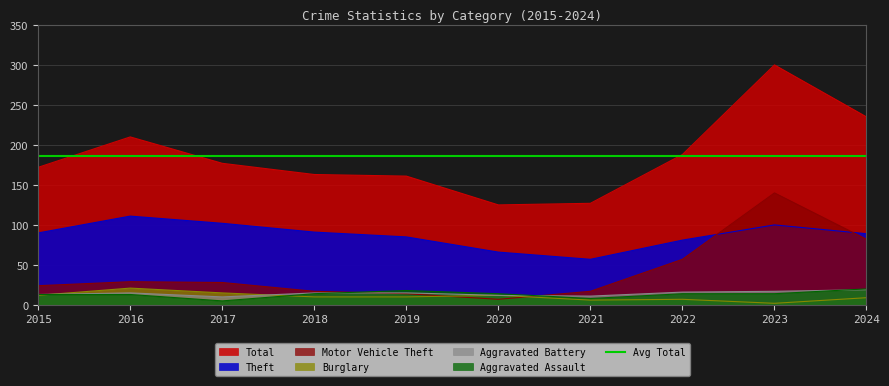

True or false: Burglary and Theft cross at least once.

False